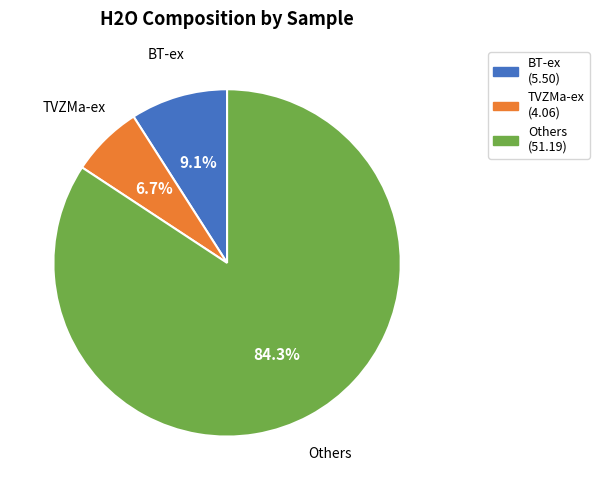

Which has a higher value, TVZMa-ex (4.06) or Others (51.19)?

Others (51.19)